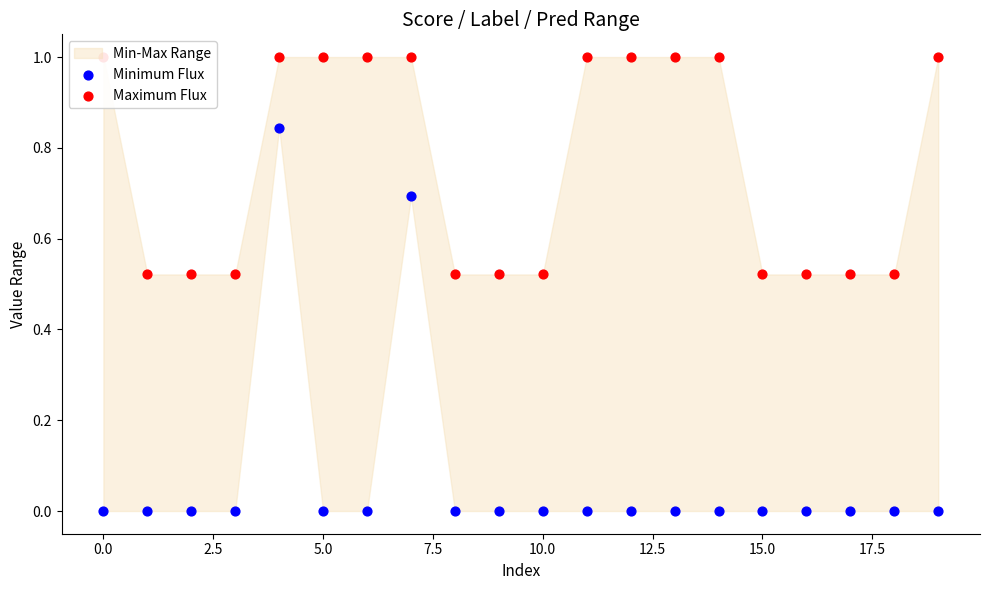

Which series has the widest spread of Y values?

Minimum Flux